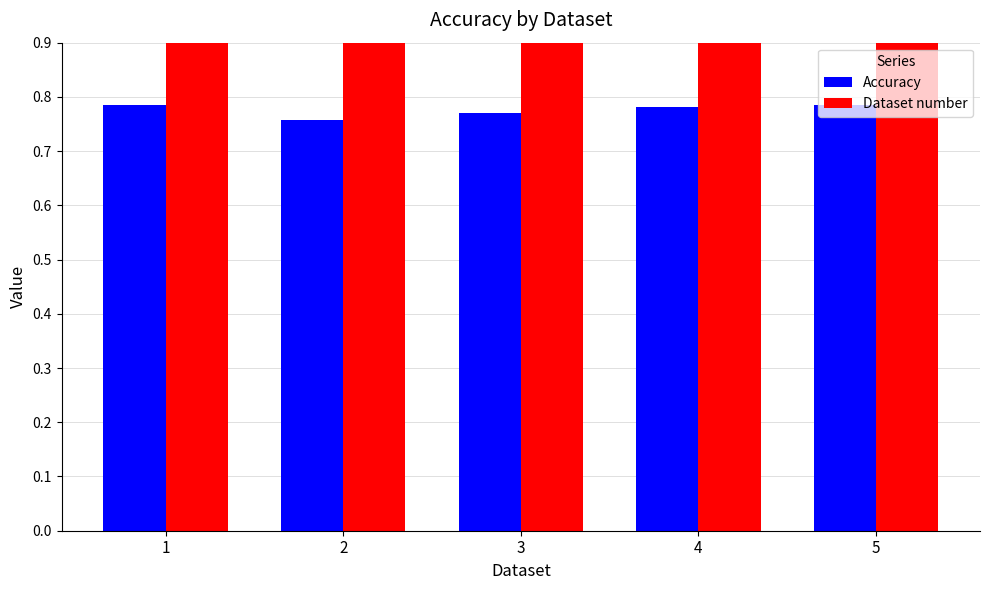

What is the total value across all series at 2?

2.8